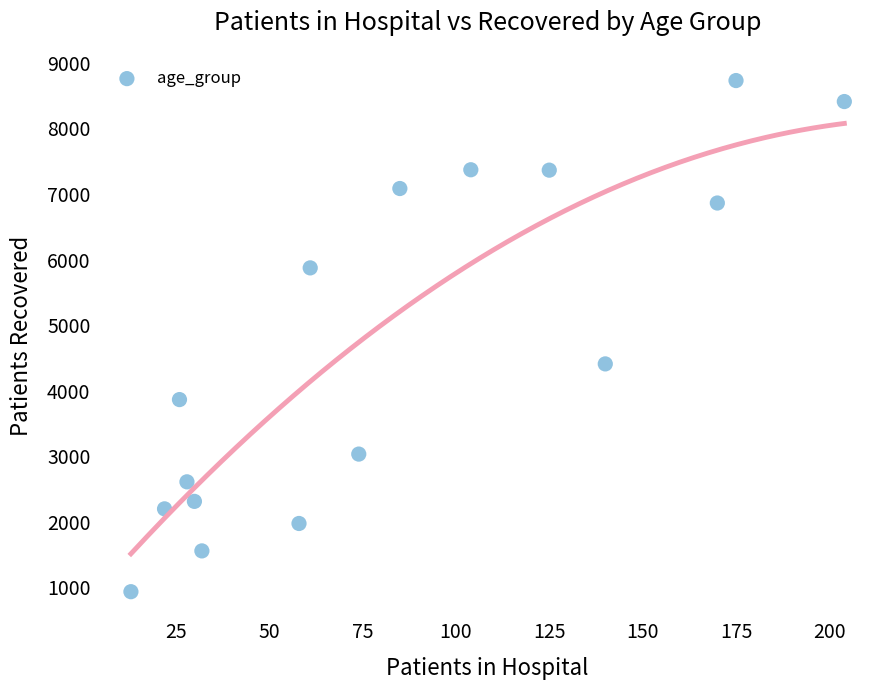

What Y value in the scatter plot is closest to 4832?

4409